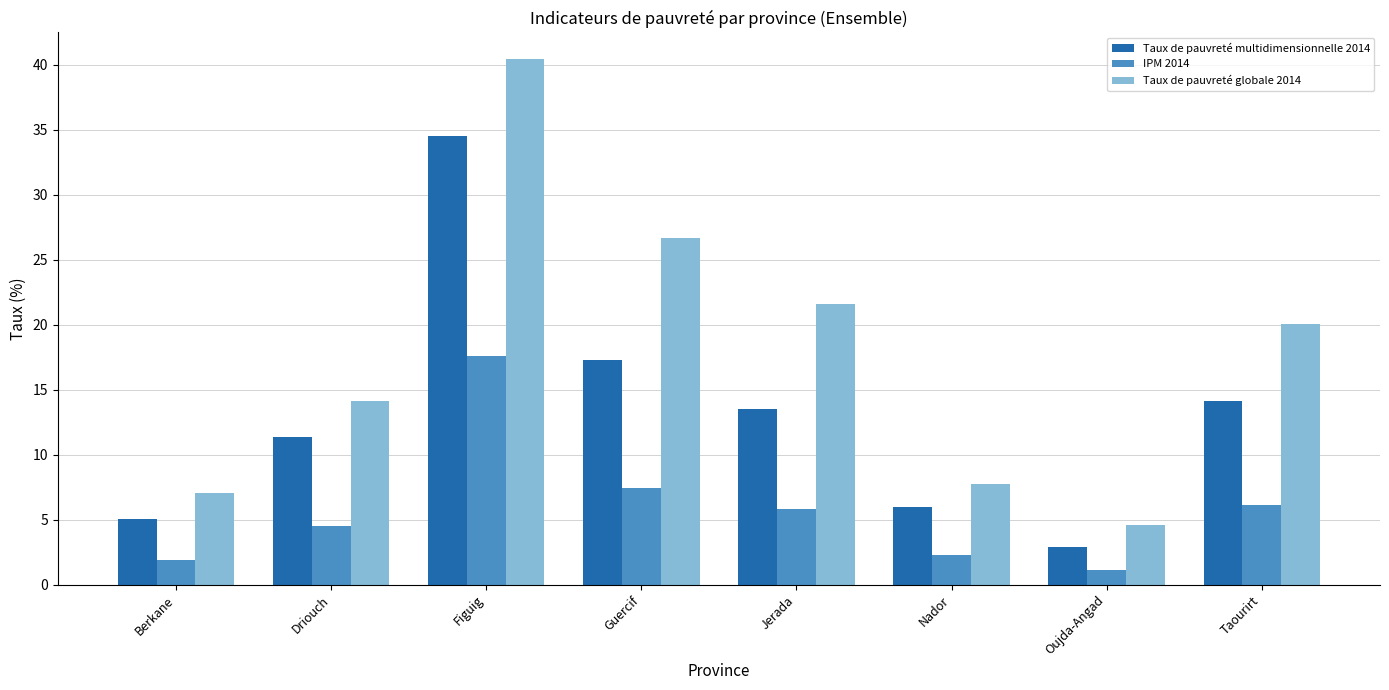

Reading right to left, list all the values displayed in this chart.

Taux de pauvreté multidimensionnelle 2014: 14.1	2.9	6.0	13.5	17.3	34.5	11.4	5.0
IPM 2014: 6.1	1.1	2.3	5.8	7.4	17.6	4.5	1.9
Taux de pauvreté globale 2014: 20.0	4.6	7.7	21.6	26.7	40.5	14.1	7.0